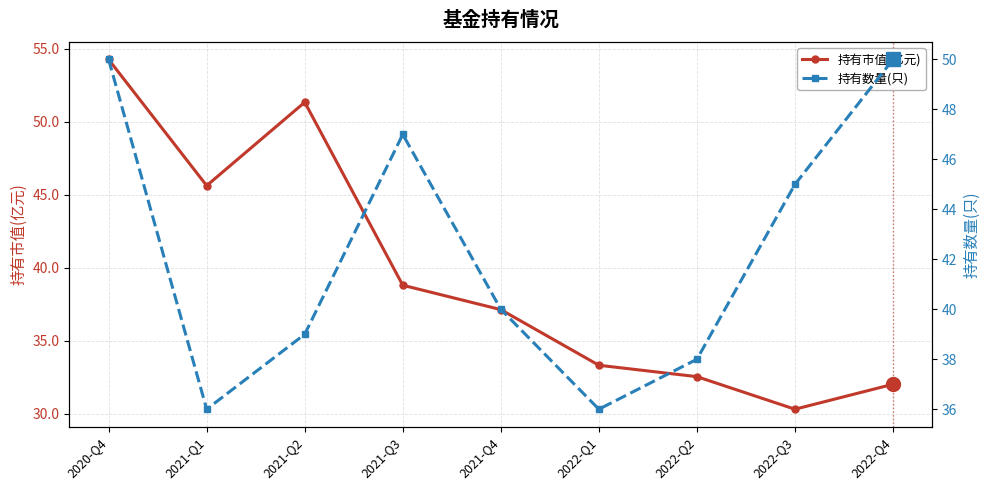

What is the difference between the 持有数量(只) values at 2021-Q1 and 2020-Q4?

14.0